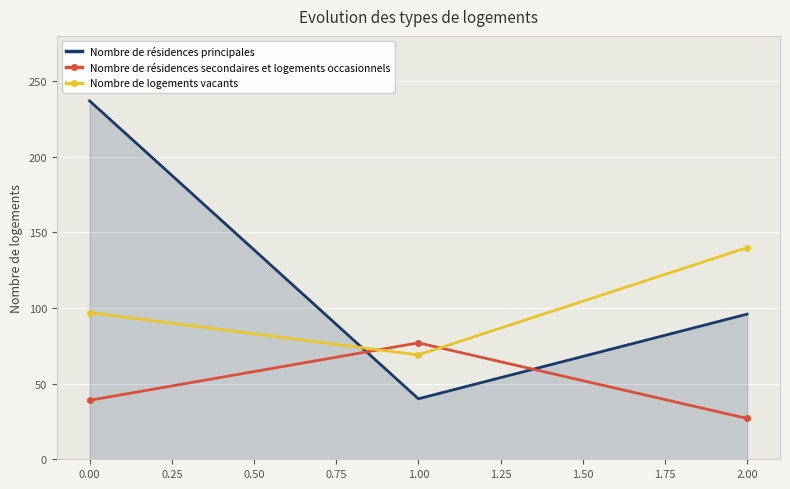

Is it true that Nombre de résidences principales equals 237 at 0.00?

True